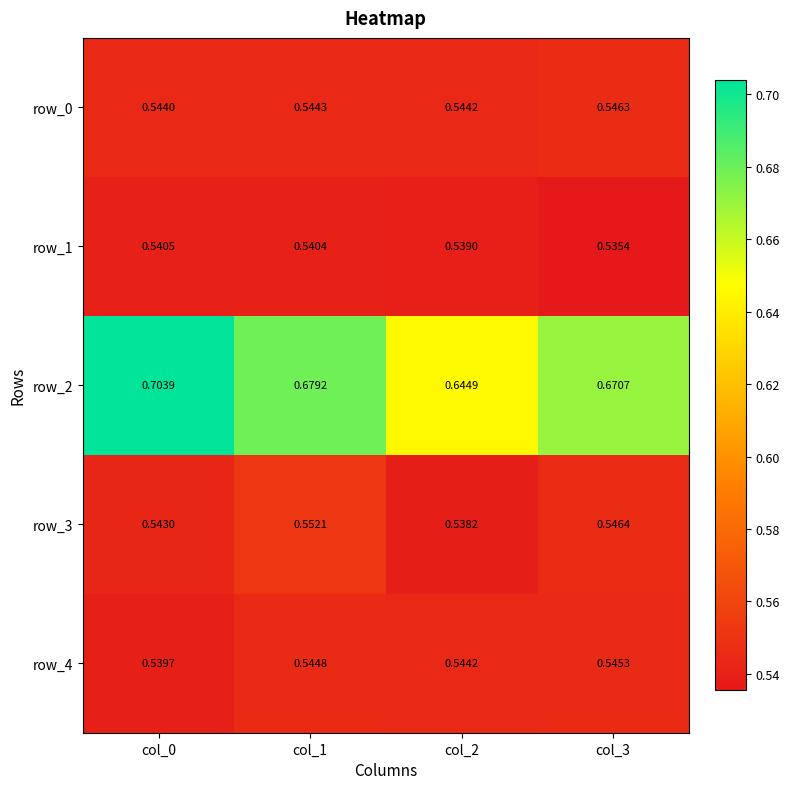

Is the value of row_4 at col_0 greater than the value of row_3 at col_2?

Yes